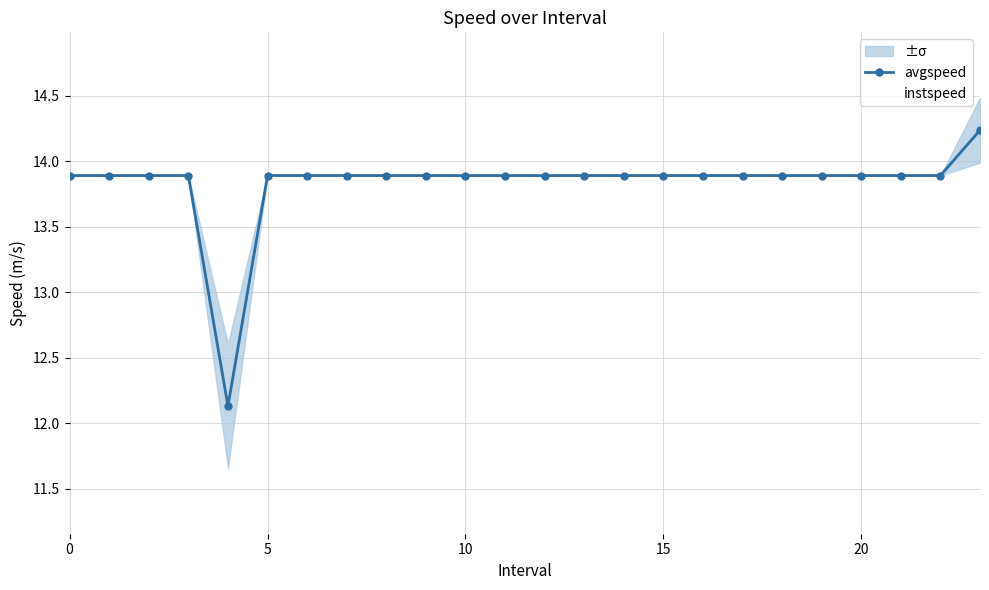

What is the difference between the maximum and minimum values in the instspeed series?

1.4